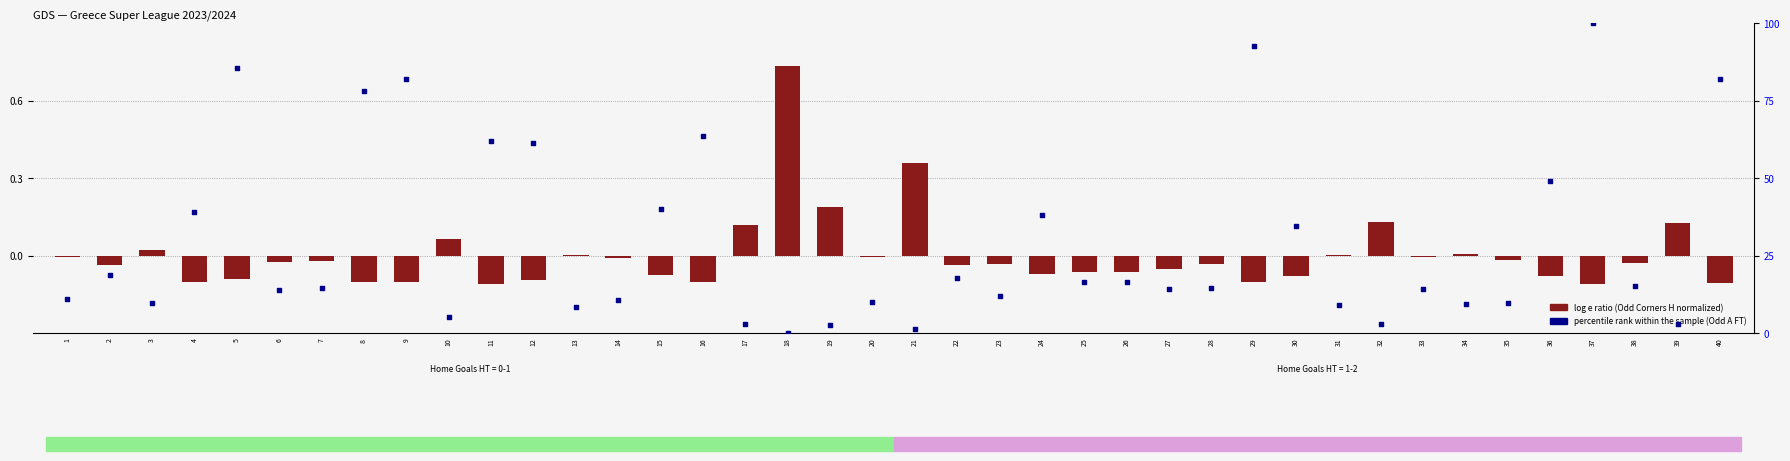

Is the value of percentile rank within the sample at 2 greater than the value of log e ratio at 11?

Yes